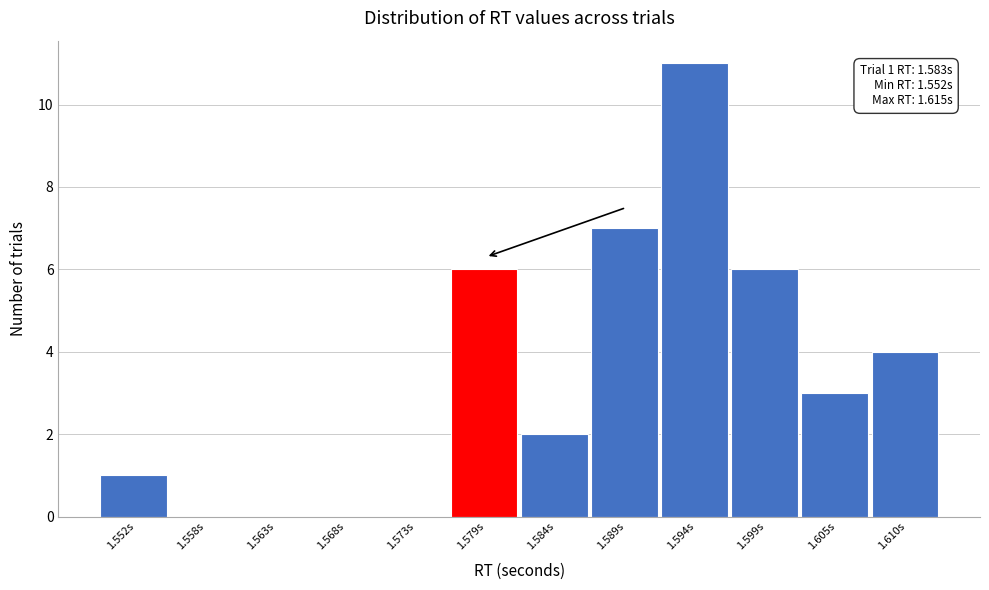

Reading left to right, list all the values displayed in this chart.

1.552s=1	1.558s=0	1.563s=0	1.568s=0	1.573s=0	1.579s=6	1.584s=2	1.589s=7	1.594s=11	1.599s=6	1.605s=3	1.610s=4